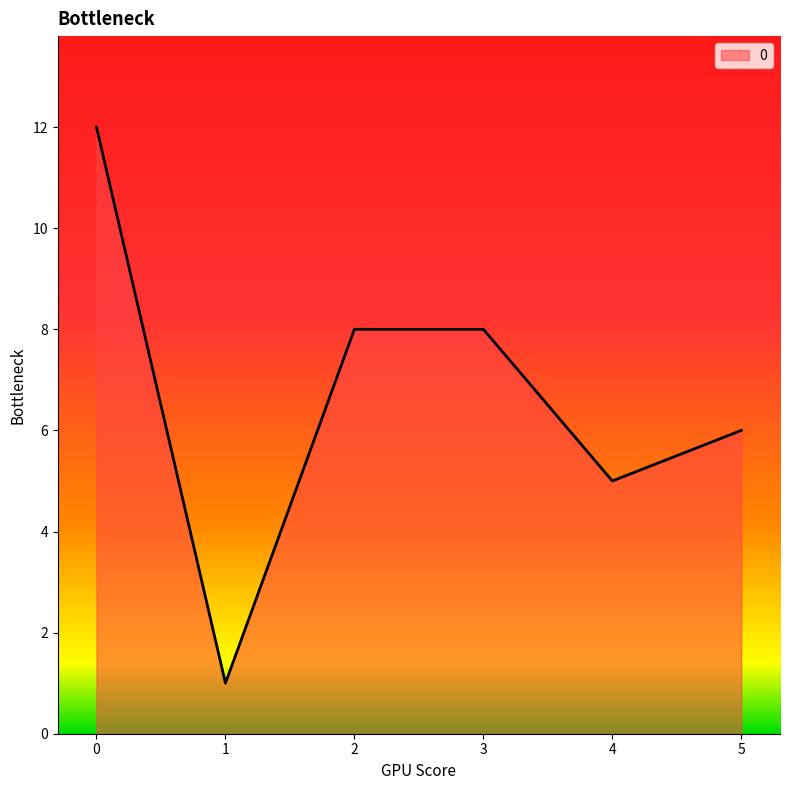

Where is the first local minimum?

1